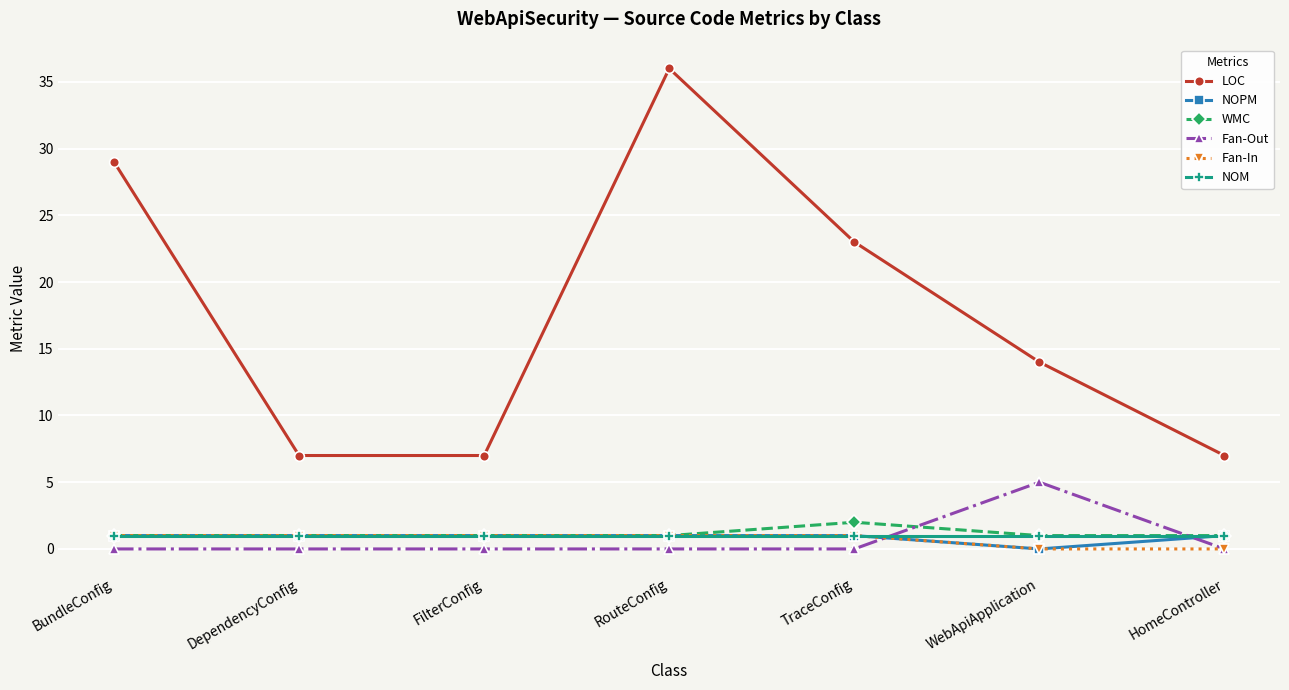

True or false: Fan-In has more than 2 points higher than both neighbors.

False